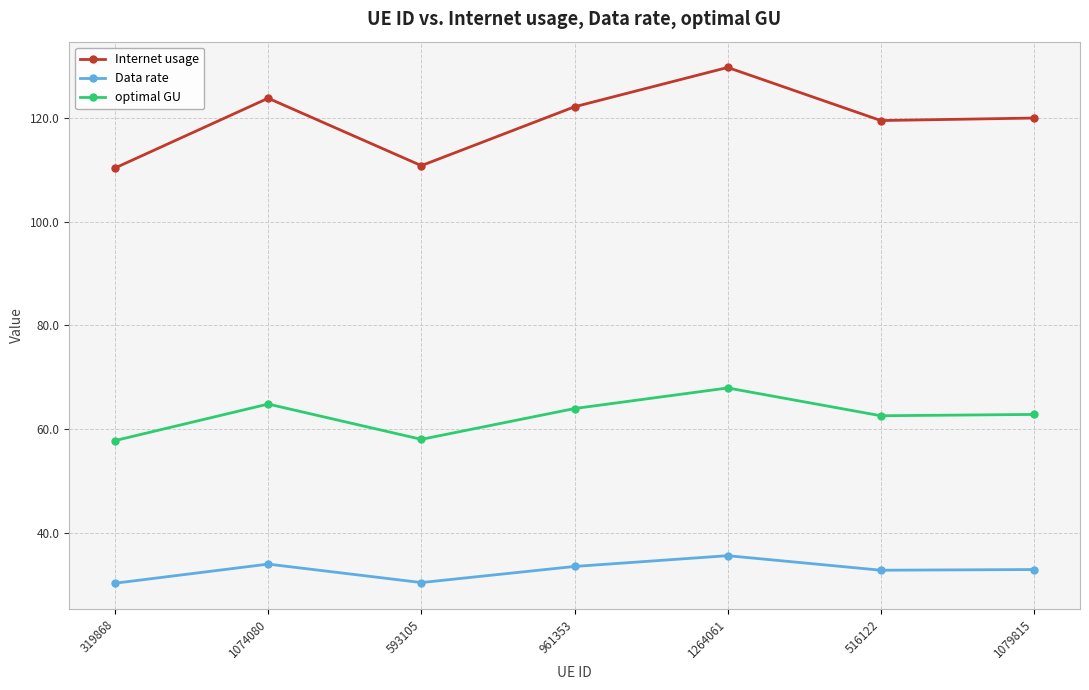

The Data rate series shows 24.6 at 1264061. True or false?

False